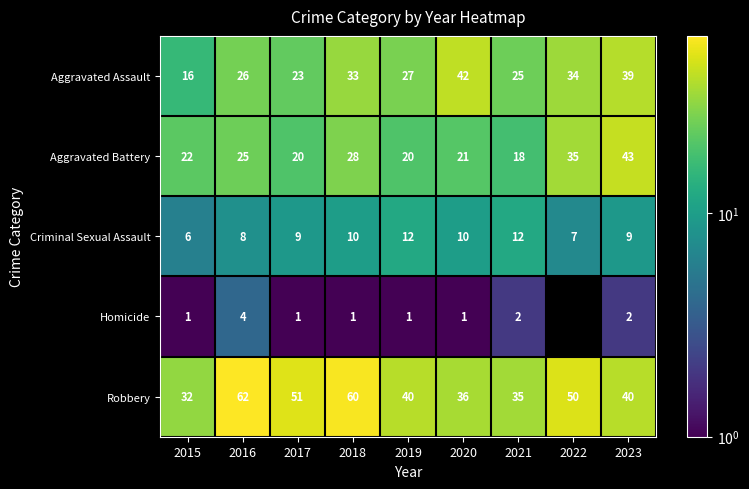

What is the smallest value displayed?

1.0